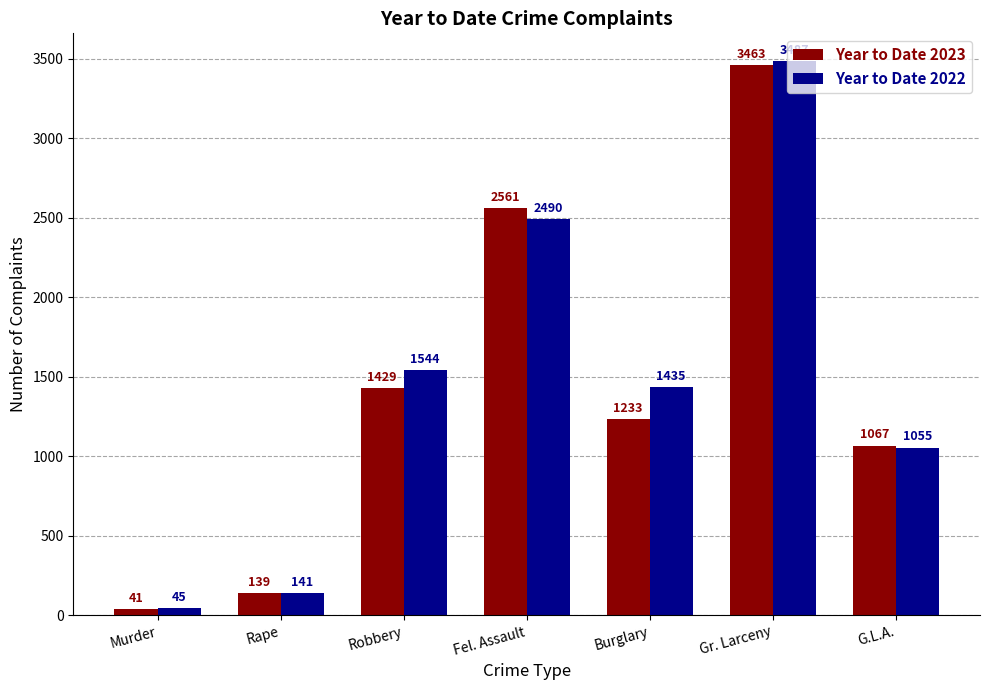

At which category is the sum across all series the highest?

Gr. Larceny